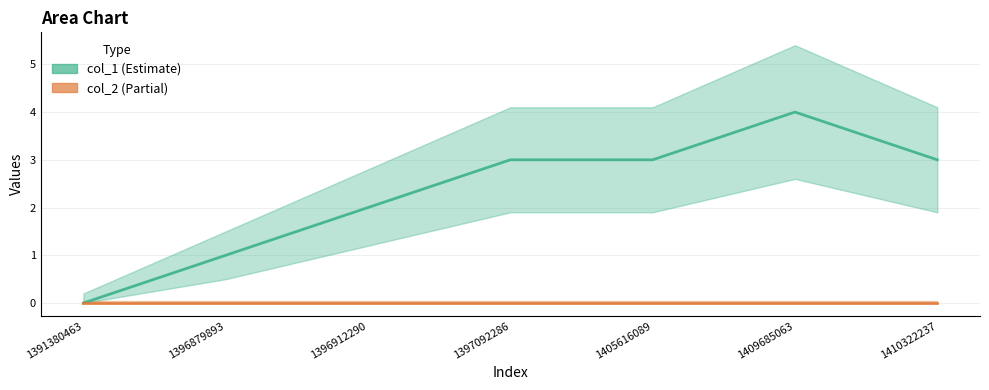

What is the value of the 2nd point from the left?

1